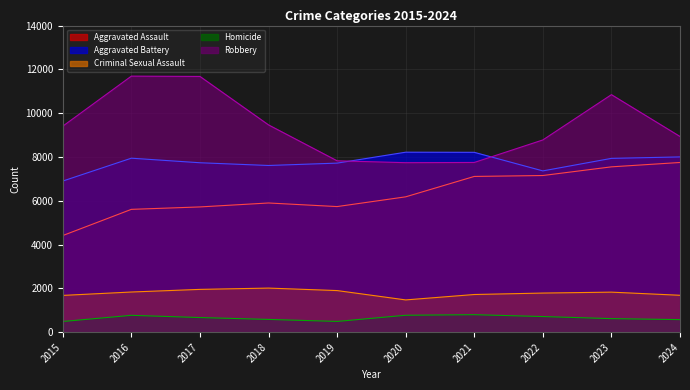

Reading left to right, list all the values displayed in this chart.

Aggravated Assault: 2015=4412	2016=5608	2017=5719	2018=5899	2019=5735	2020=6180	2021=7111	2022=7153	2023=7549	2024=7748
Aggravated Battery: 2015=6901	2016=7944	2017=7736	2018=7611	2019=7719	2020=8218	2021=8212	2022=7364	2023=7936	2024=8002
Criminal Sexual Assault: 2015=1679	2016=1834	2017=1954	2018=2013	2019=1900	2020=1473	2021=1720	2022=1786	2023=1828	2024=1685
Homicide: 2015=488	2016=770	2017=668	2018=583	2019=491	2020=773	2021=799	2022=714	2023=619	2024=574
Robbery: 2015=9406	2016=11691	2017=11677	2018=9464	2019=7825	2020=7739	2021=7749	2022=8777	2023=10845	2024=8935